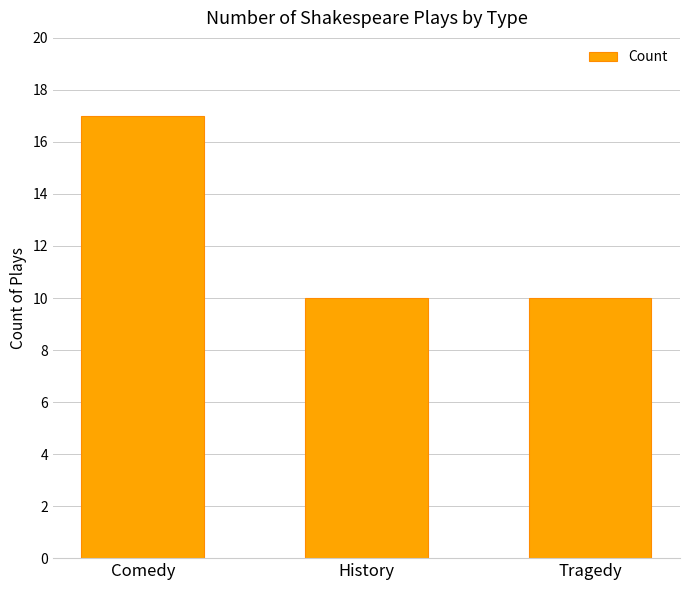

What value does the data have at Tragedy?

10